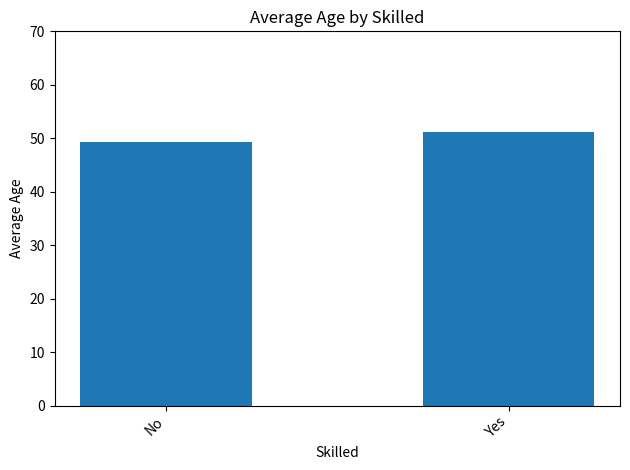

Reading left to right, what are all the values shown in this chart?

No=49.3	Yes=51.2